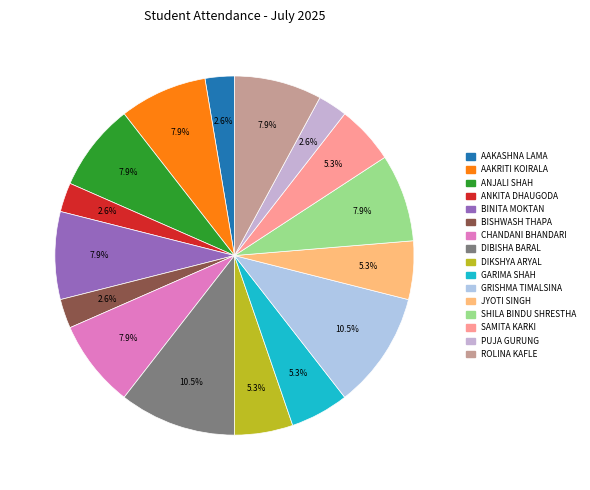

Is the sum of GRISHMA TIMALSINA and PUJA GURUNG greater than half?

No